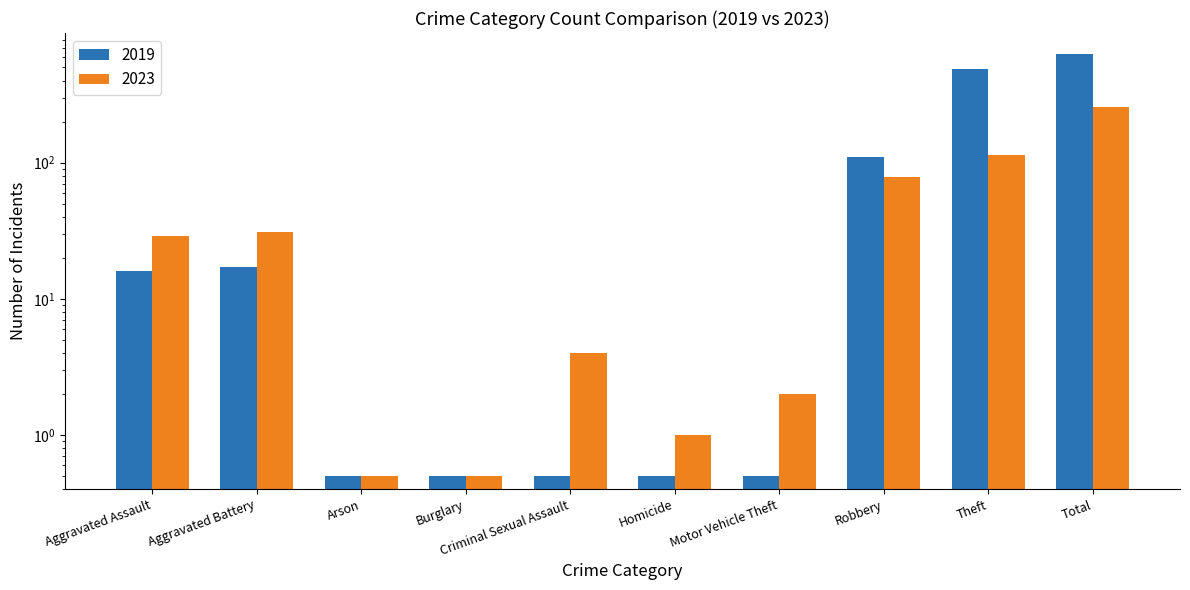

Which series has the largest range (max minus min)?

2019